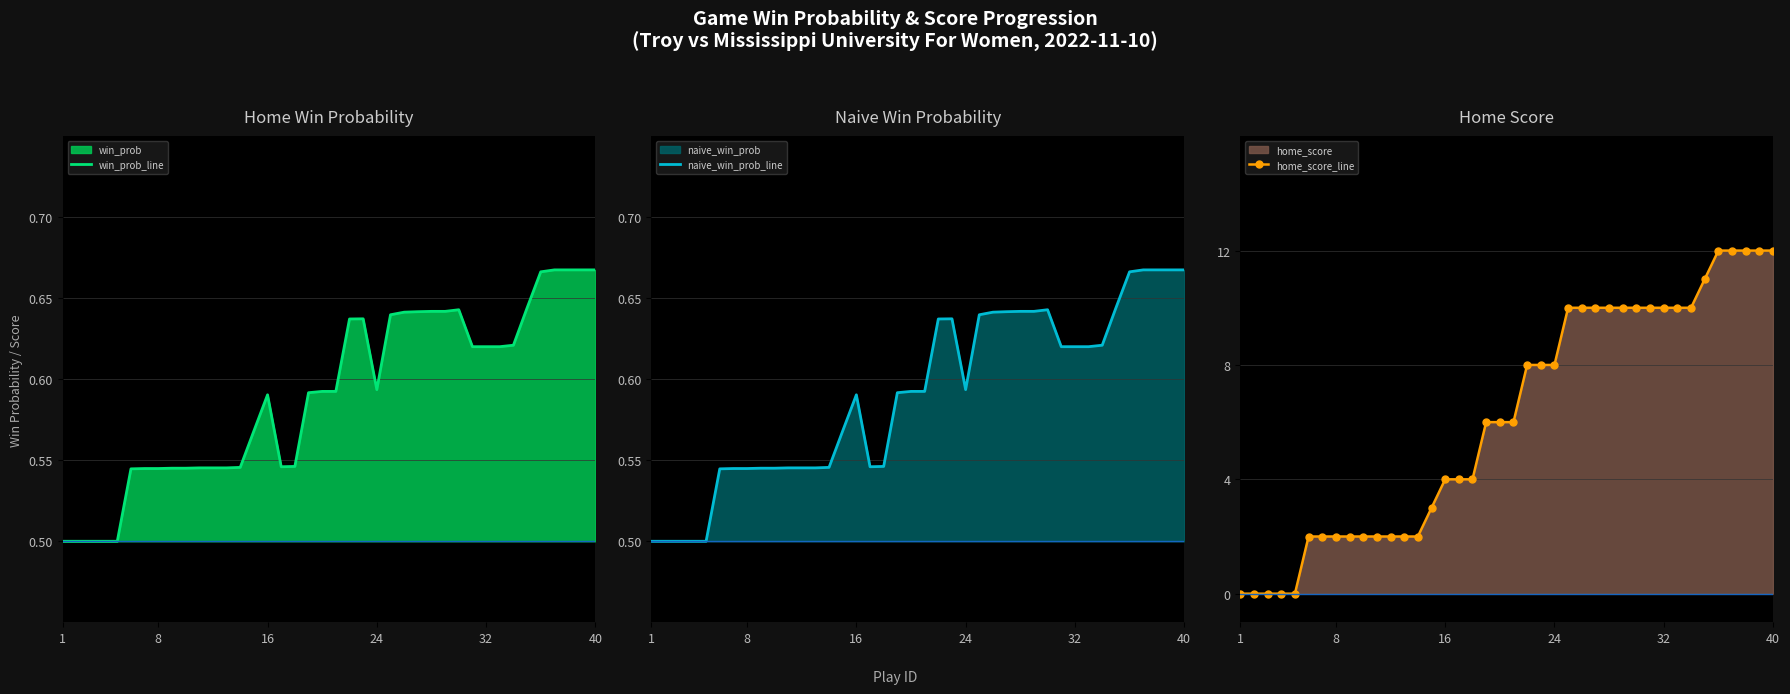

How many interior local valleys does the naive_win_prob_line series have?

2